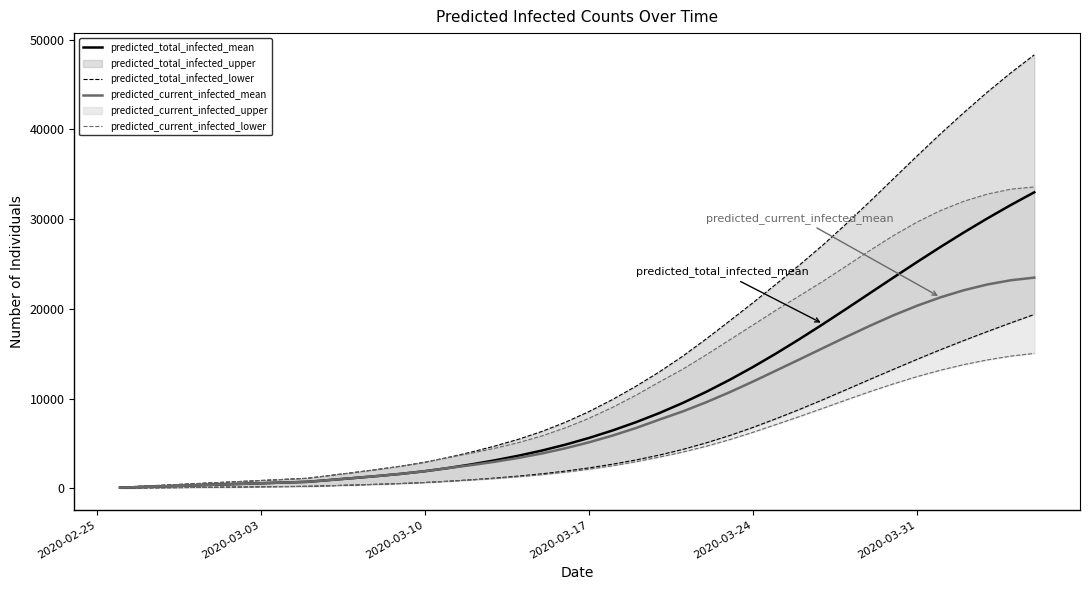

How many data points does each series have?

40